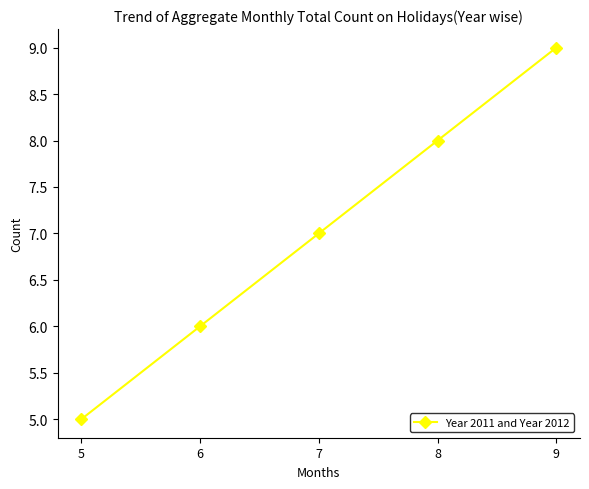

What value does the data have at 6?

6